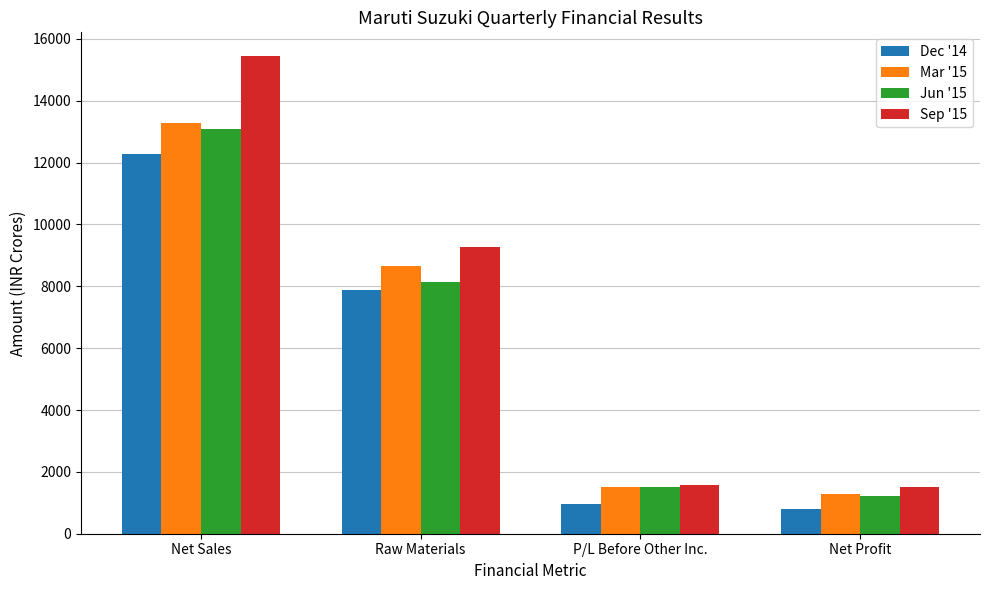

Are the bars horizontal?

No